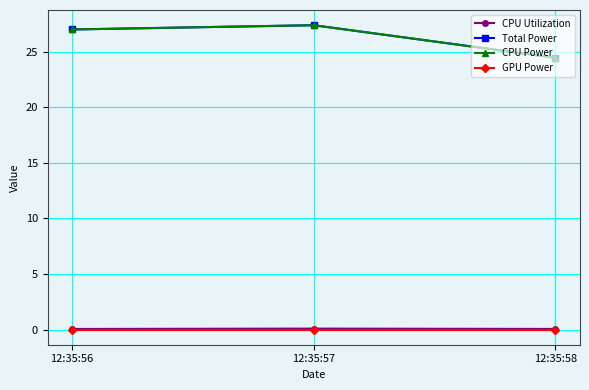

Does the chart have visible grid lines?

Yes